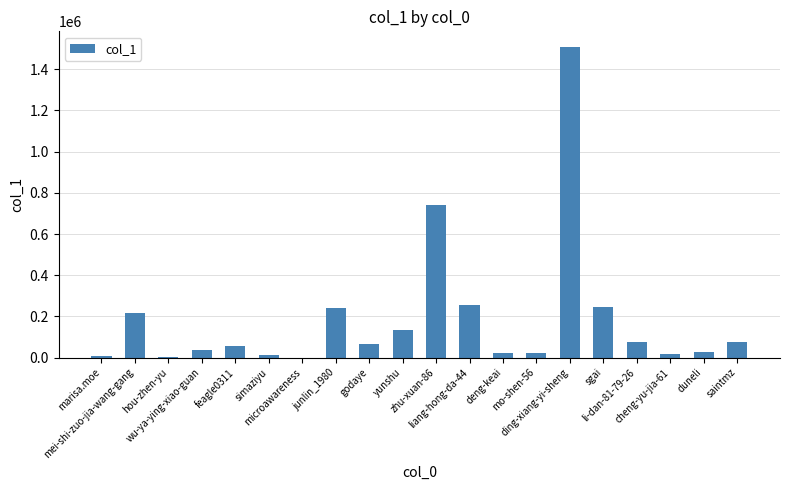

What is the maximum value shown in the chart?

1508373